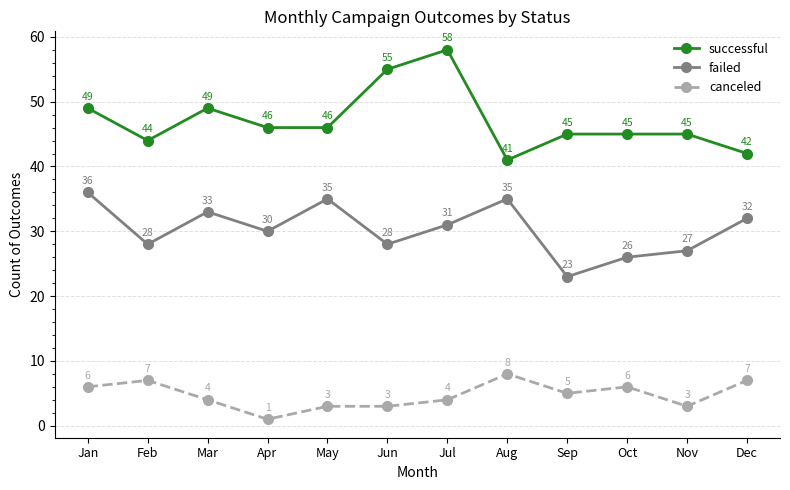

The value of failed at Aug is 35. True or false?

True